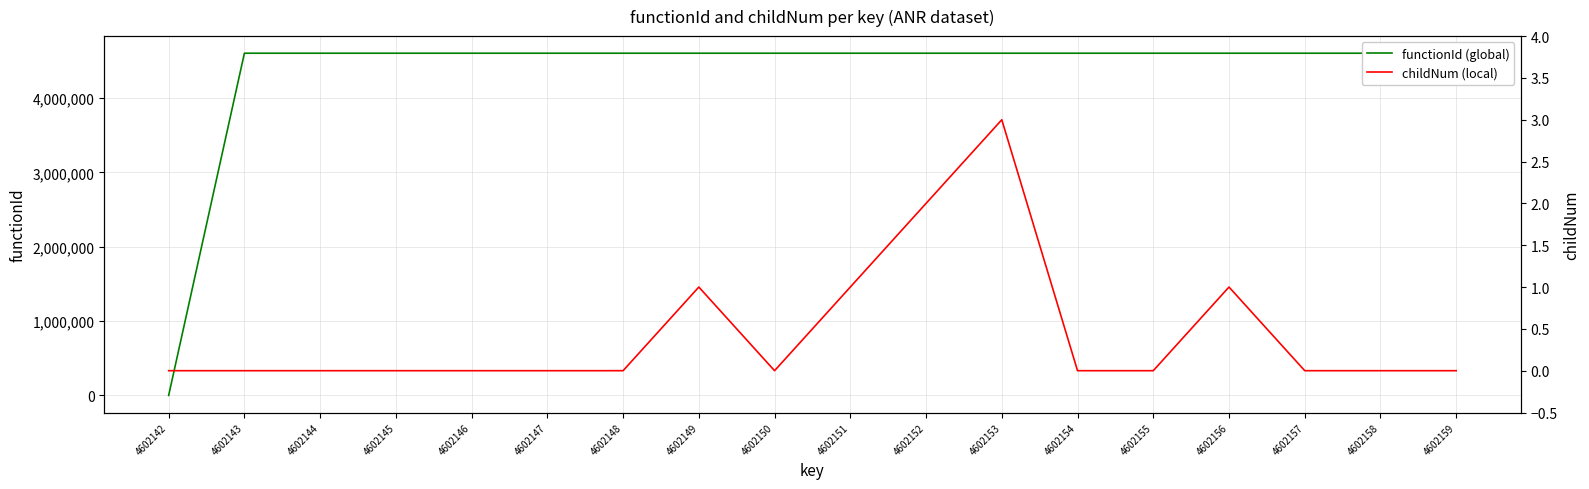

Reading right to left, what are all the values shown in this chart?

functionId (global): 4602159=4602143	4602158=4602143	4602157=4602143	4602156=4602143	4602155=4602143	4602154=4602143	4602153=4602143	4602152=4602143	4602151=4602143	4602150=4602143	4602149=4602143	4602148=4602143	4602147=4602143	4602146=4602143	4602145=4602143	4602144=4602143	4602143=4602143	4602142=0
childNum (local): 4602159=0	4602158=0	4602157=0	4602156=1	4602155=0	4602154=0	4602153=3	4602152=2	4602151=1	4602150=0	4602149=1	4602148=0	4602147=0	4602146=0	4602145=0	4602144=0	4602143=0	4602142=0